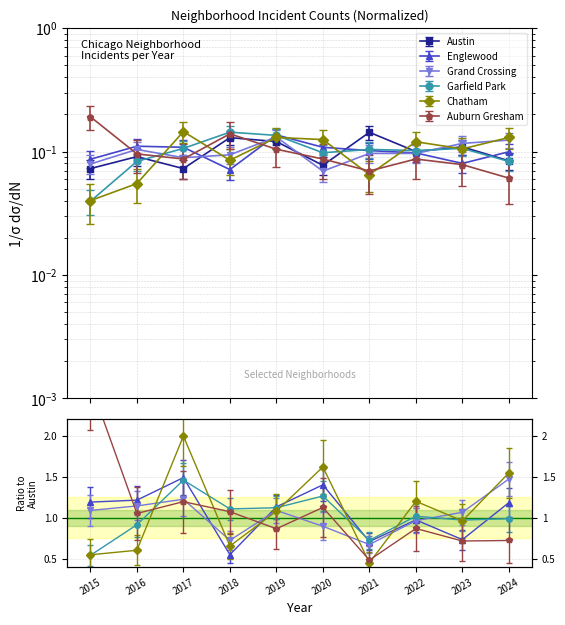

Which series has the widest spread of values?

Auburn Gresham